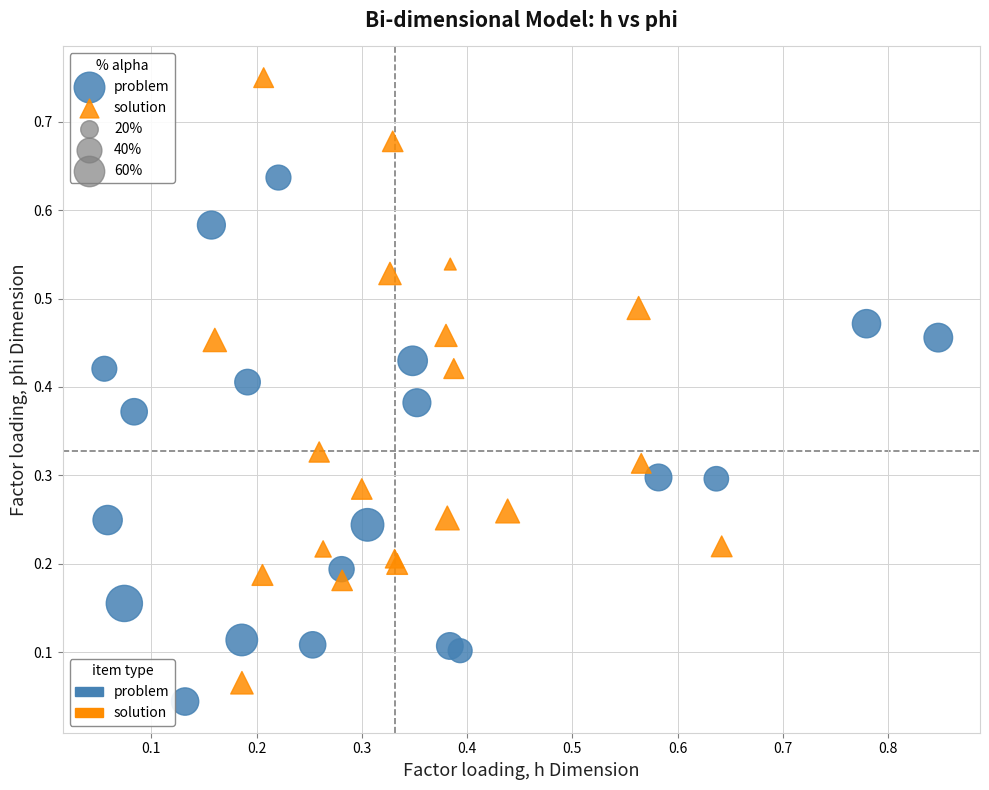

Which series has the largest Y range (max minus min)?

solution